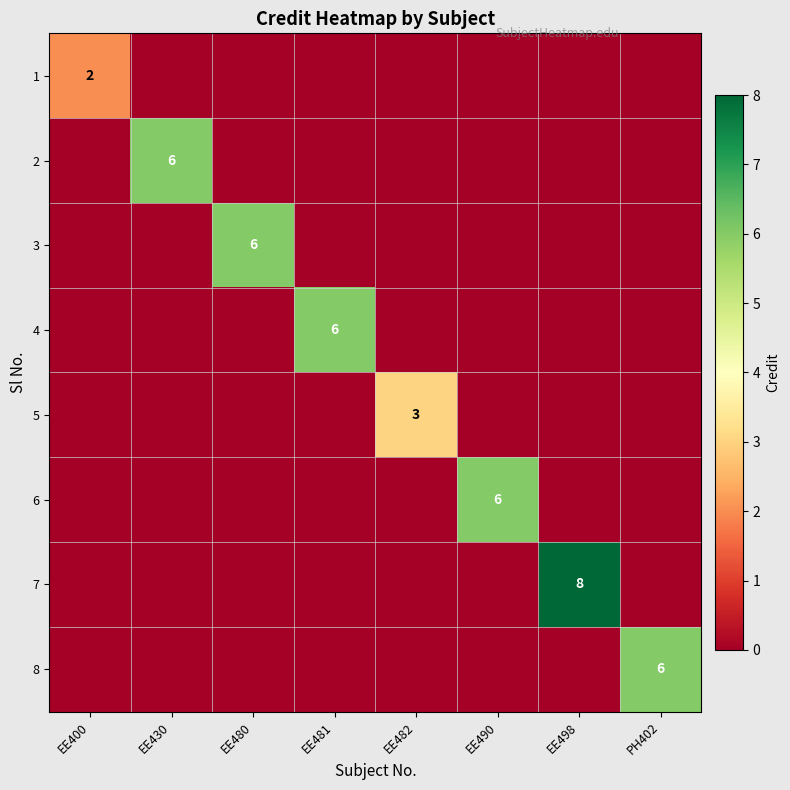

The value of 5 at EE482 is 3. True or false?

True